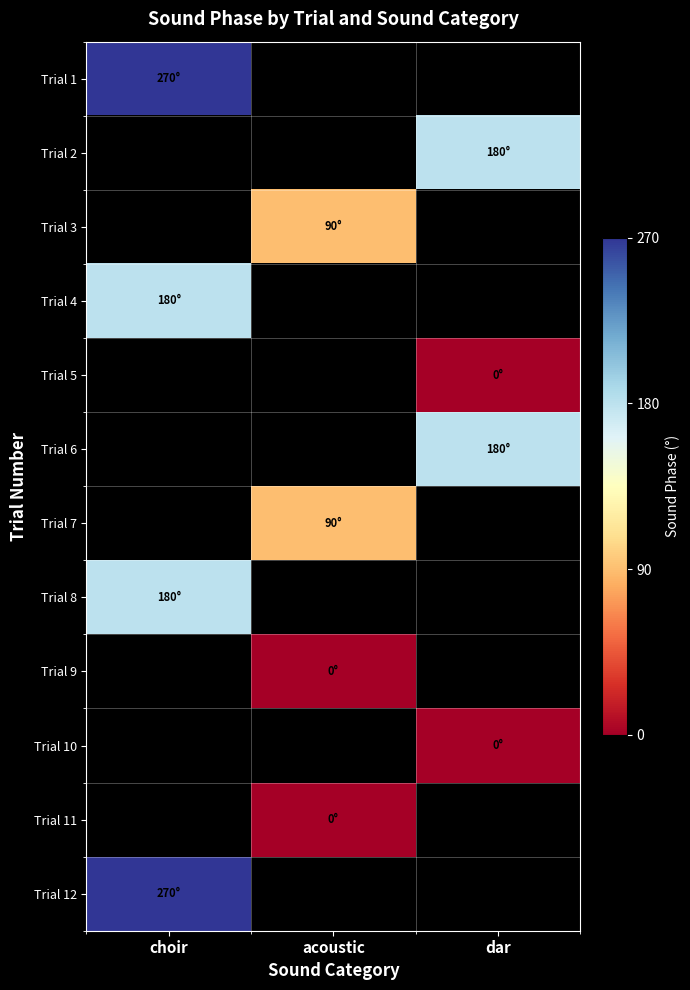

Count the number of categories in the chart.

3